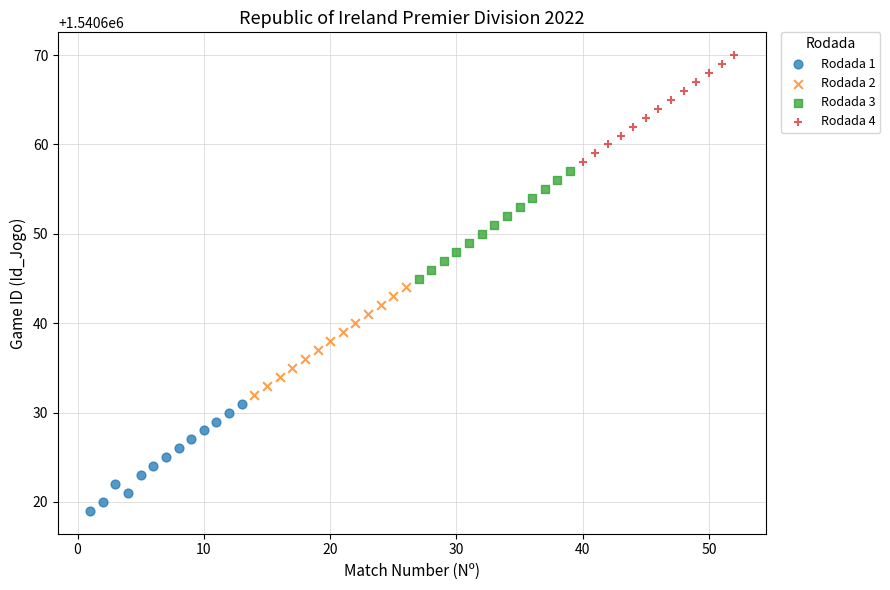

Which series reaches the maximum Y coordinate?

Rodada 4